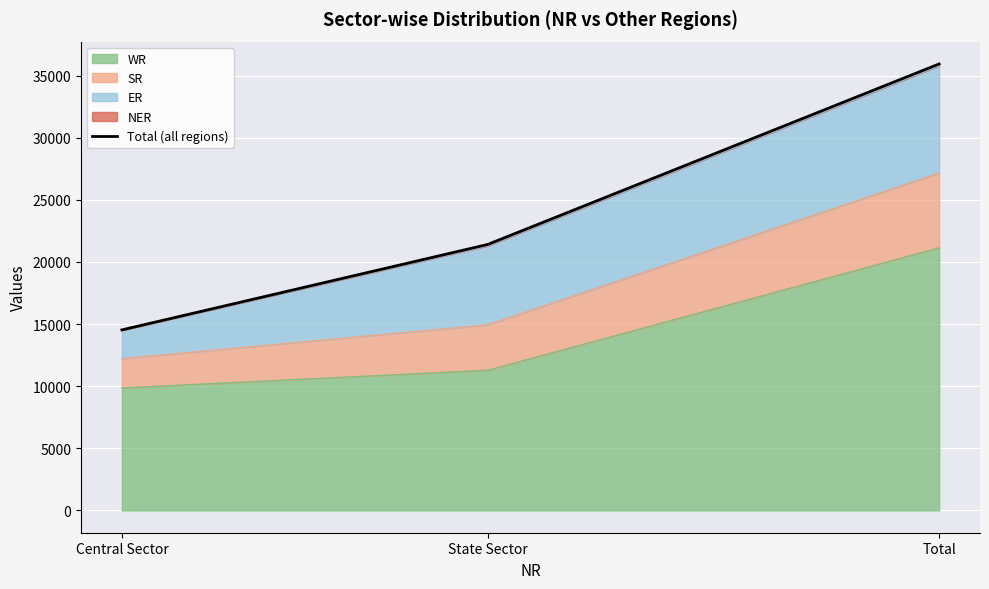

What is the sum of the values at Total and State Sector?

57352